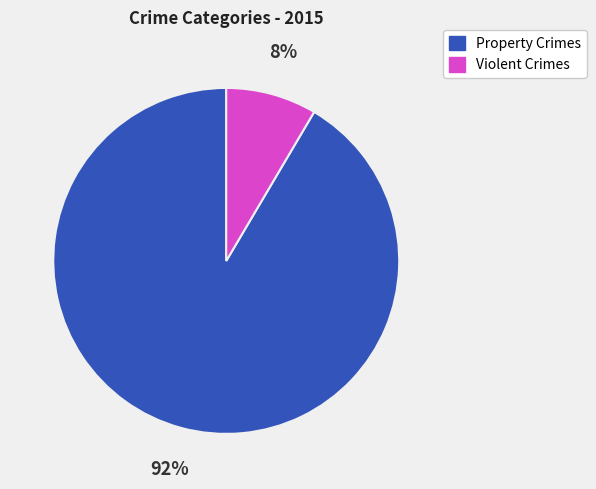

Is there a majority slice in this chart?

Yes